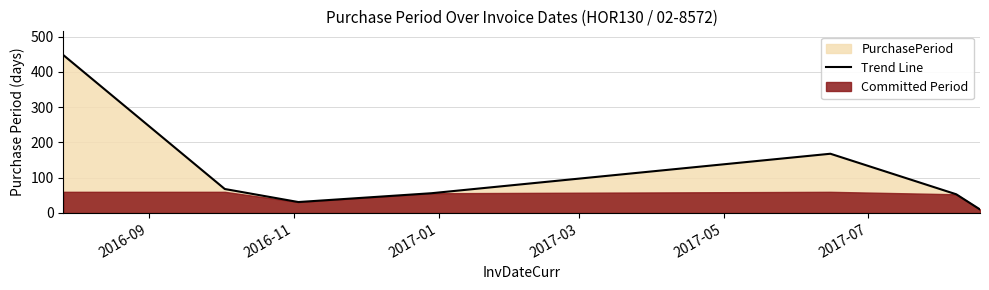

What is the value of the 6th point from the left?

53